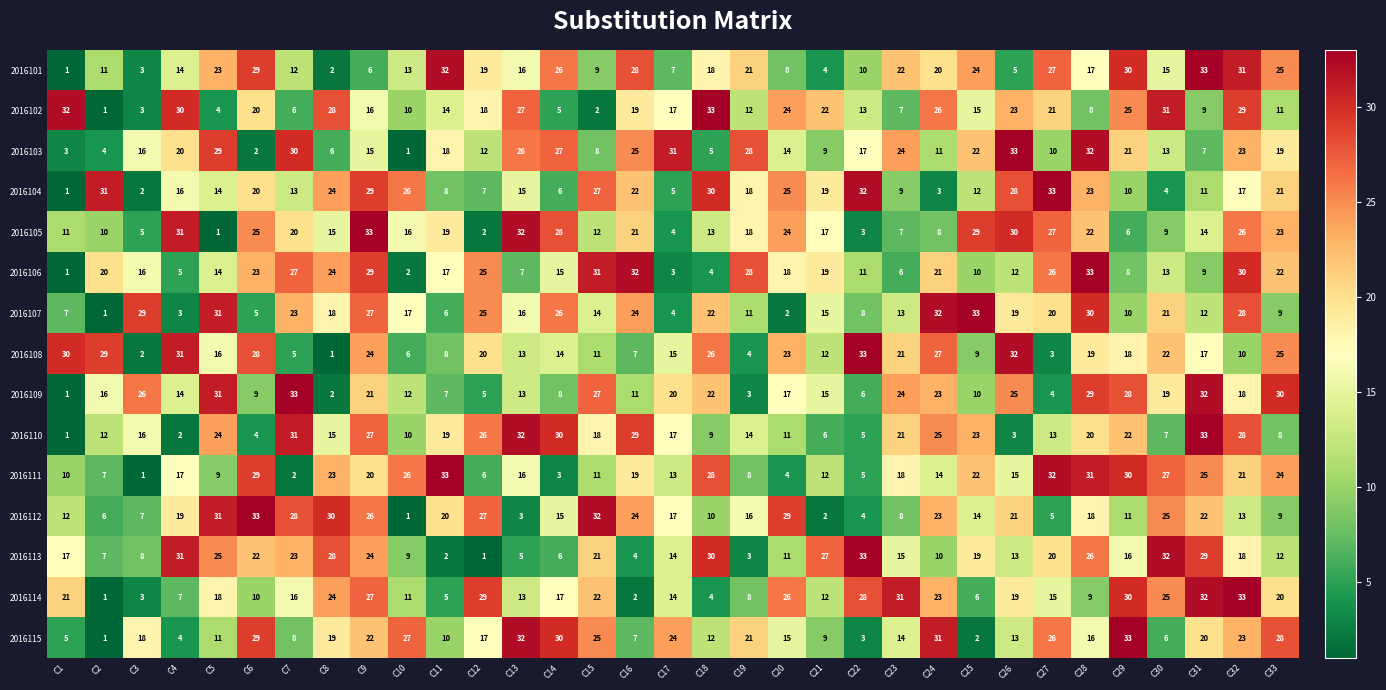

At how many categories does at least one series exceed 8?

33